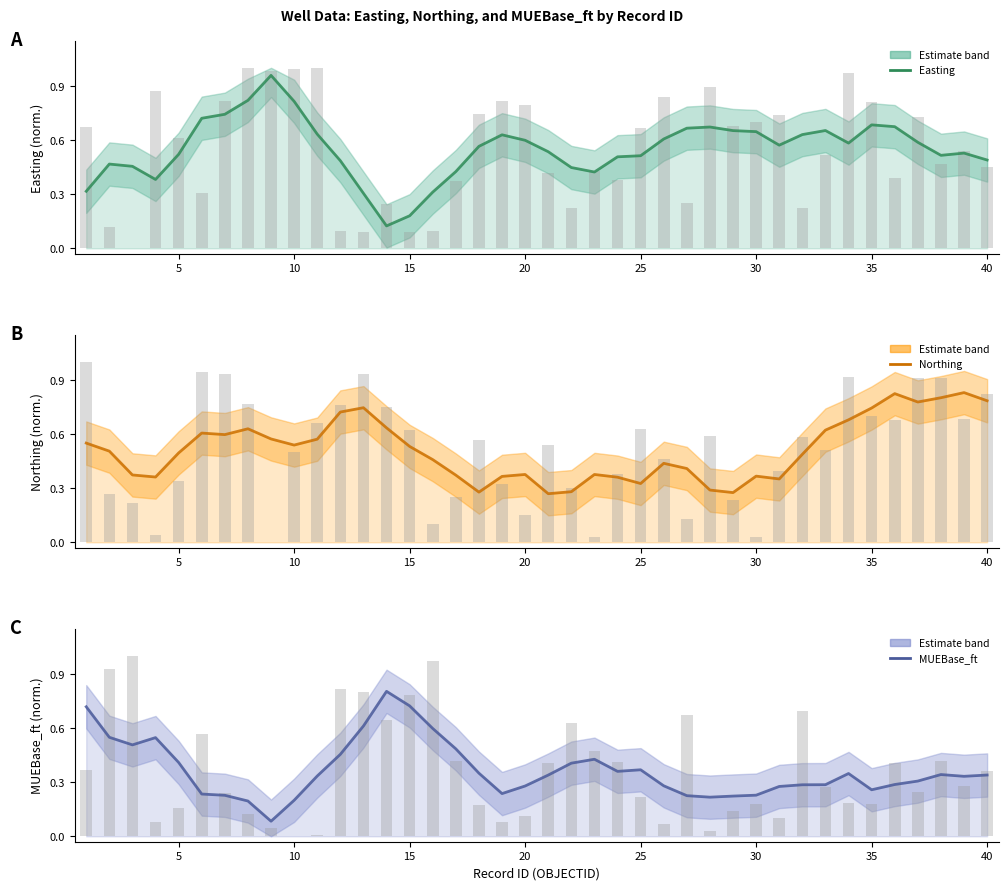

At how many categories does at least one series exceed 0?

40